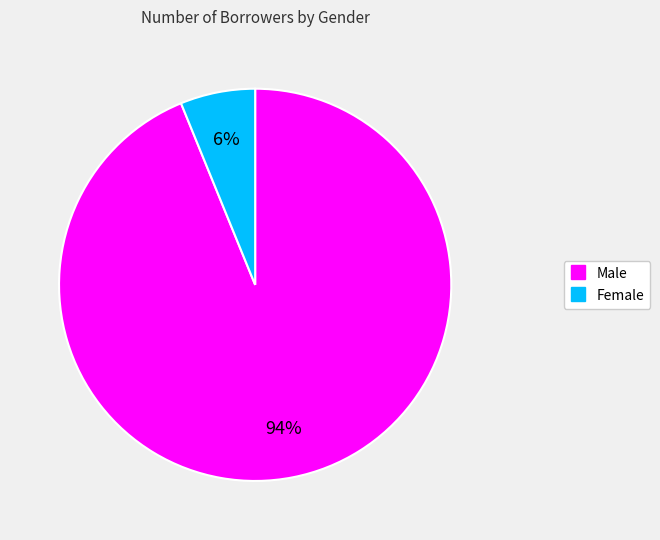

To the nearest percent, what is the average slice percentage?

50%